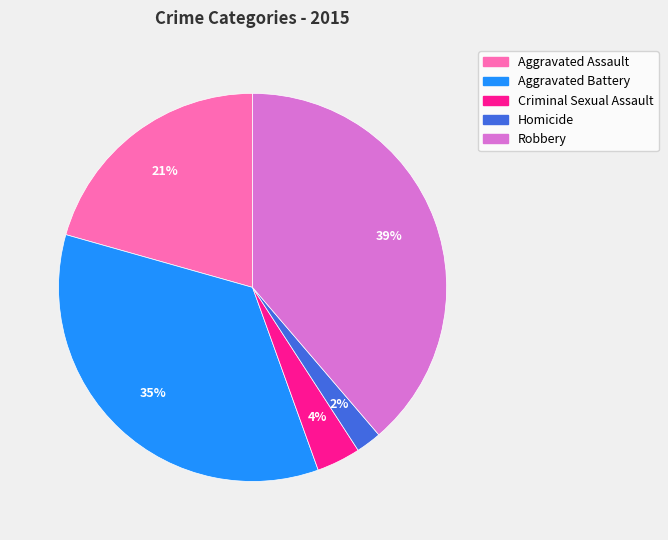

Does Aggravated Battery account for over 50% of the chart?

No